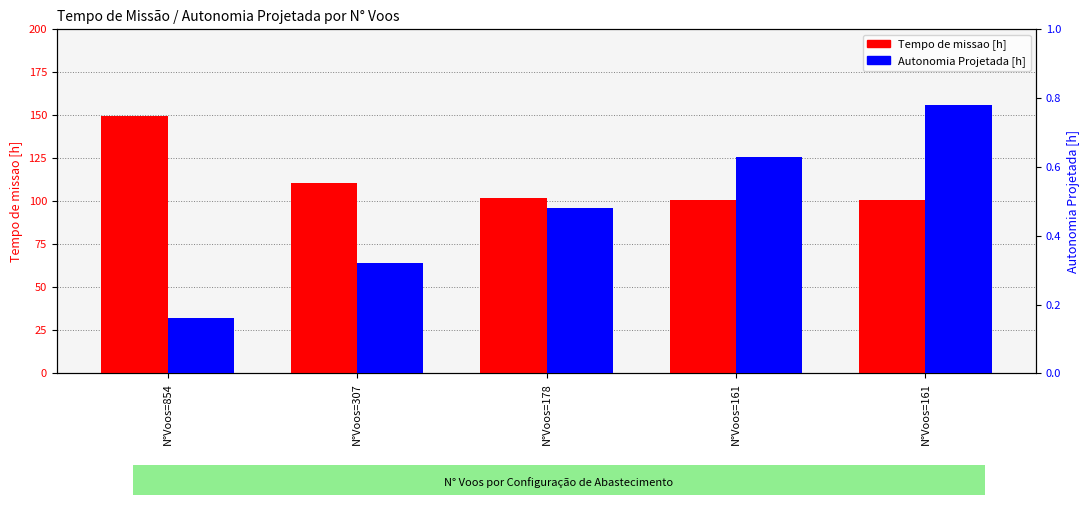

How many bars are there in total?

10